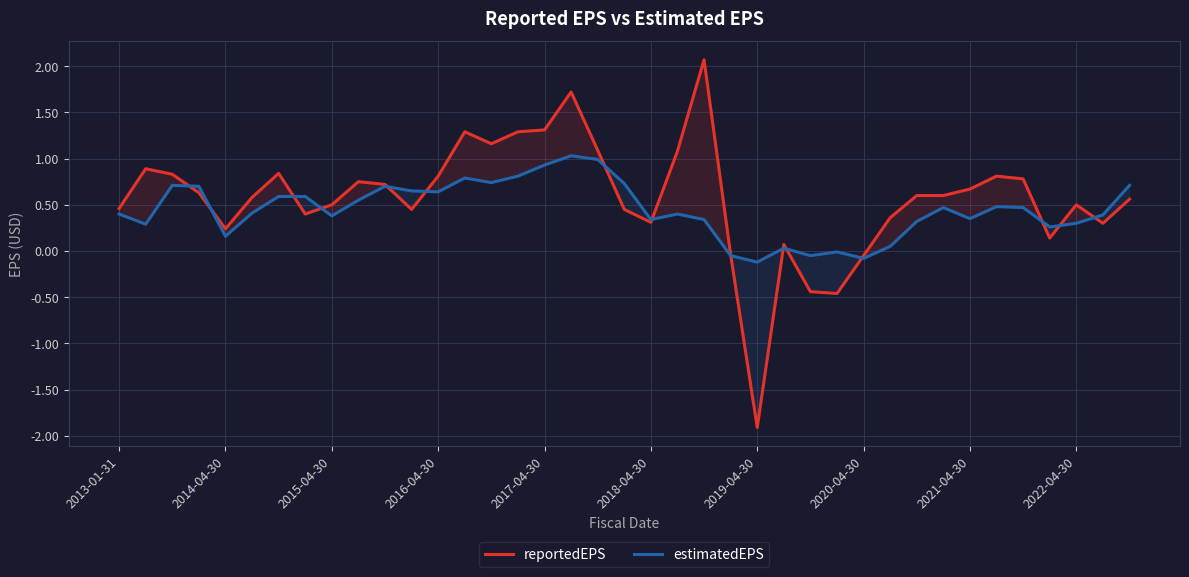

What is the average value of the reportedEPS series?

0.6